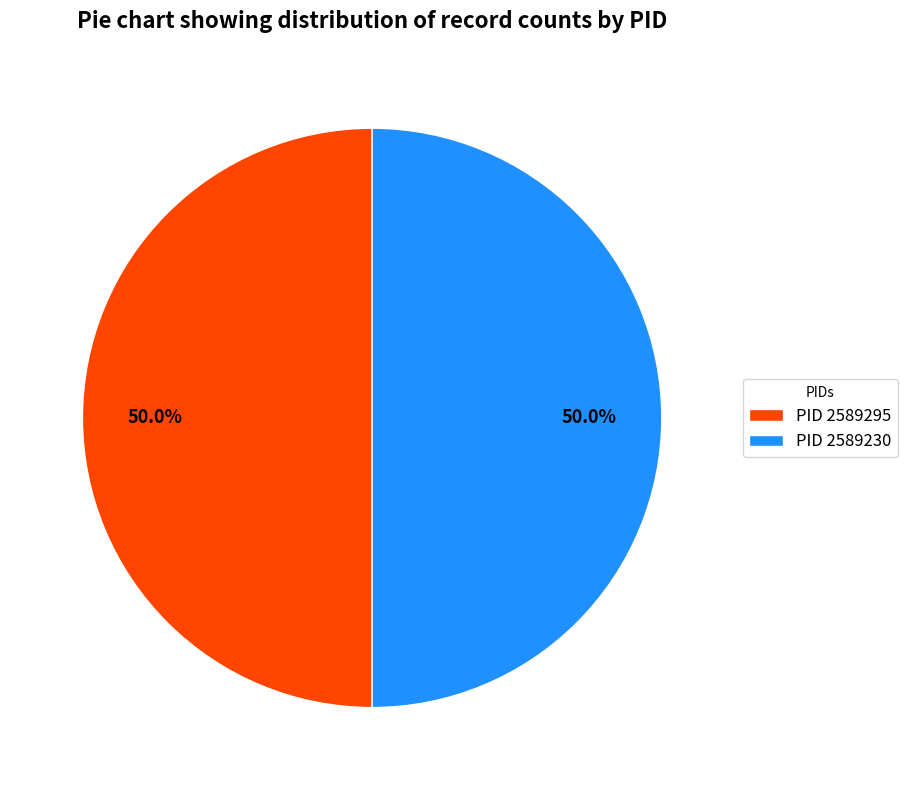

What is the ratio of the value at PID 2589295 to the value at PID 2589230?

1.0